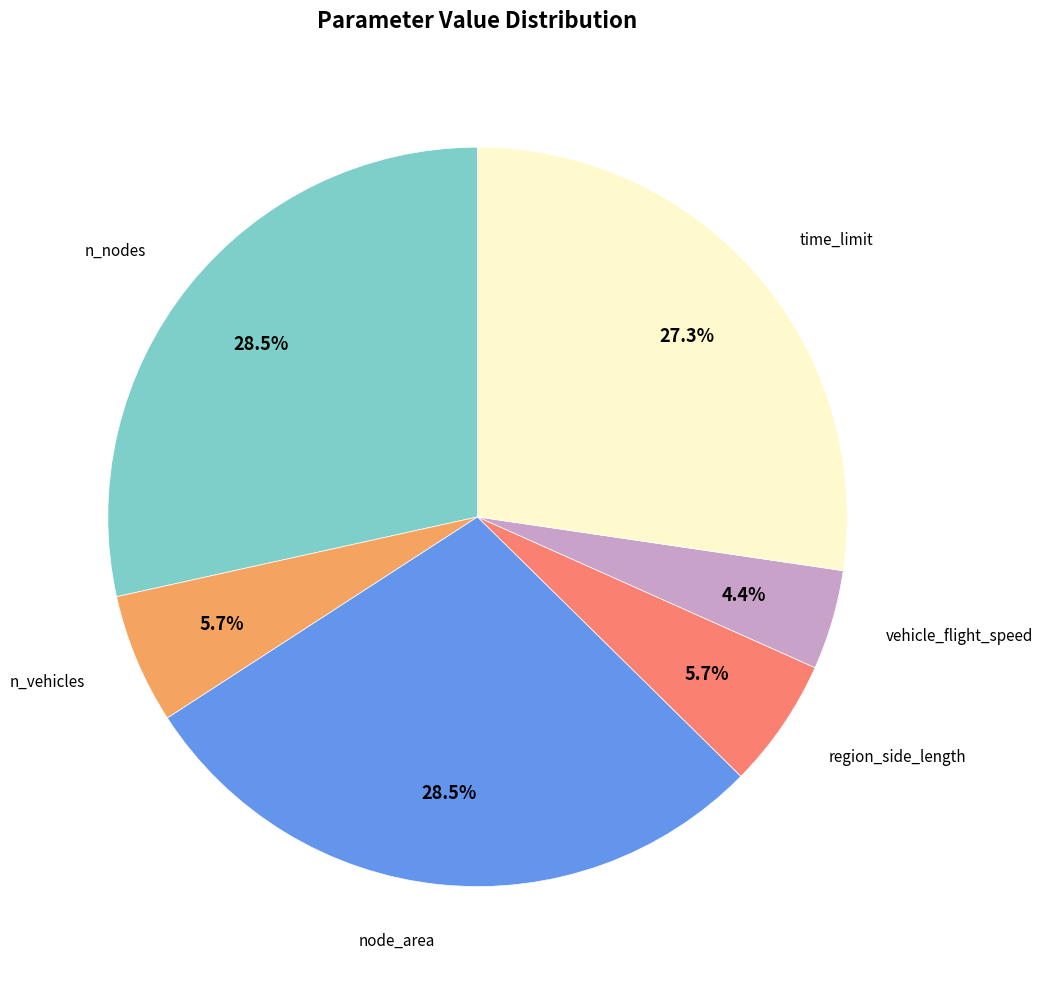

Count the number of slices in the pie.

6